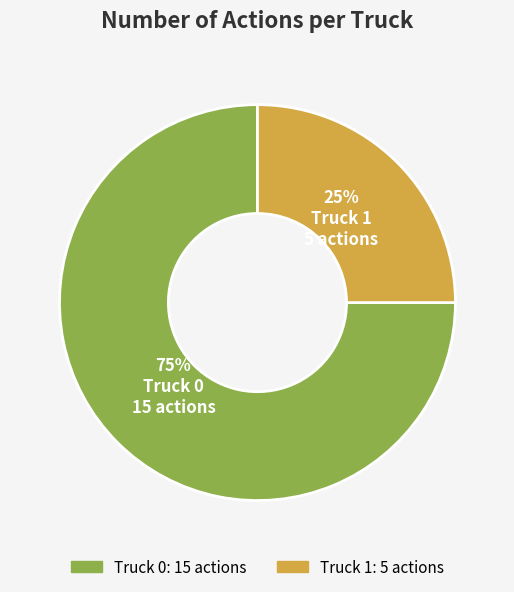

Combined, do Truck 1 and Truck 0 account for over 50%?

Yes